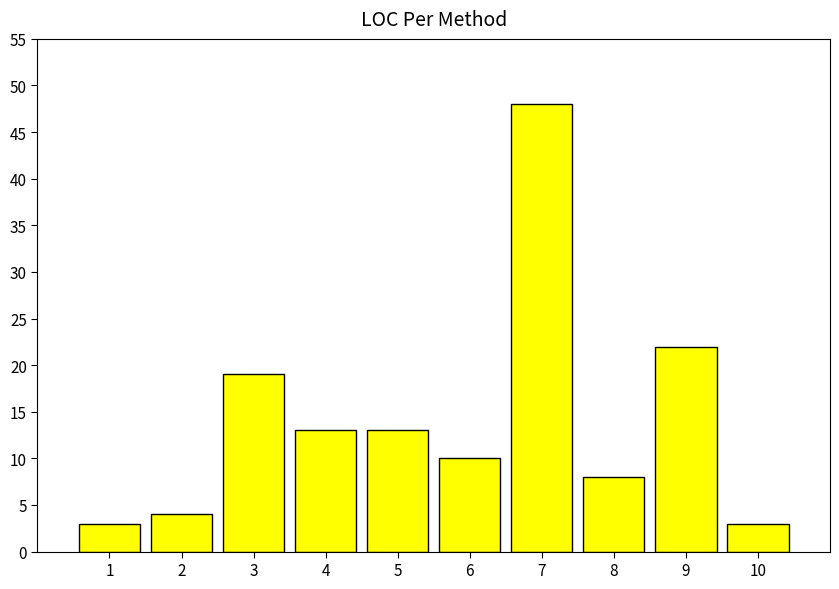

Reading right to left, extract all data points from this chart.

3	22	8	48	10	13	13	19	4	3